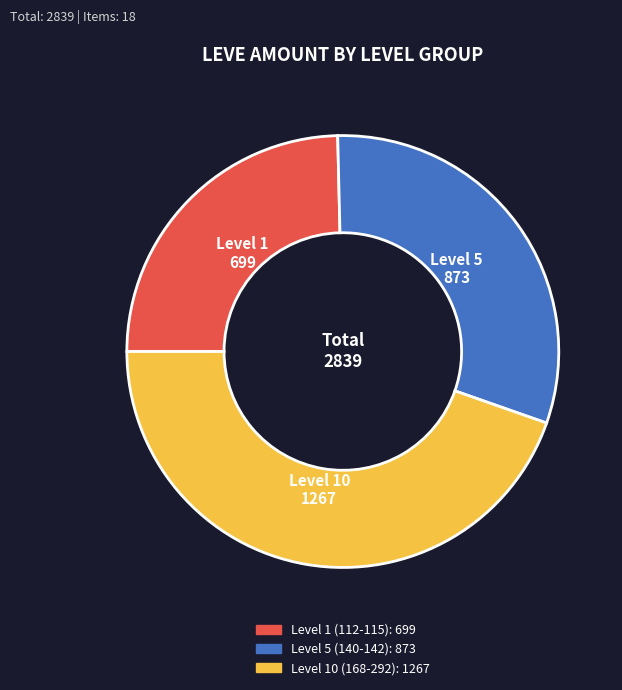

Is there a majority slice in this chart?

No